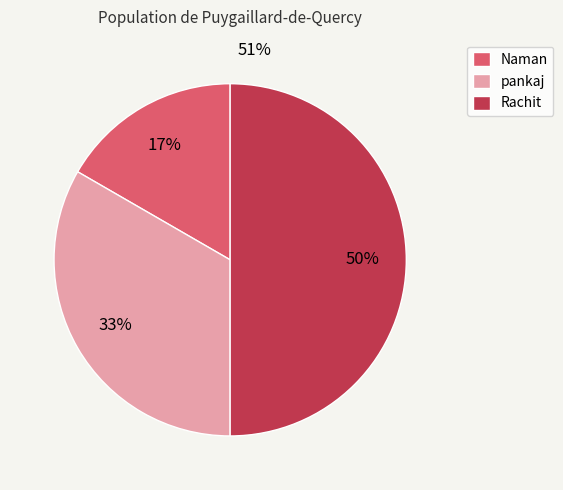

True or false: Rachit accounts for 39% of the total.

False